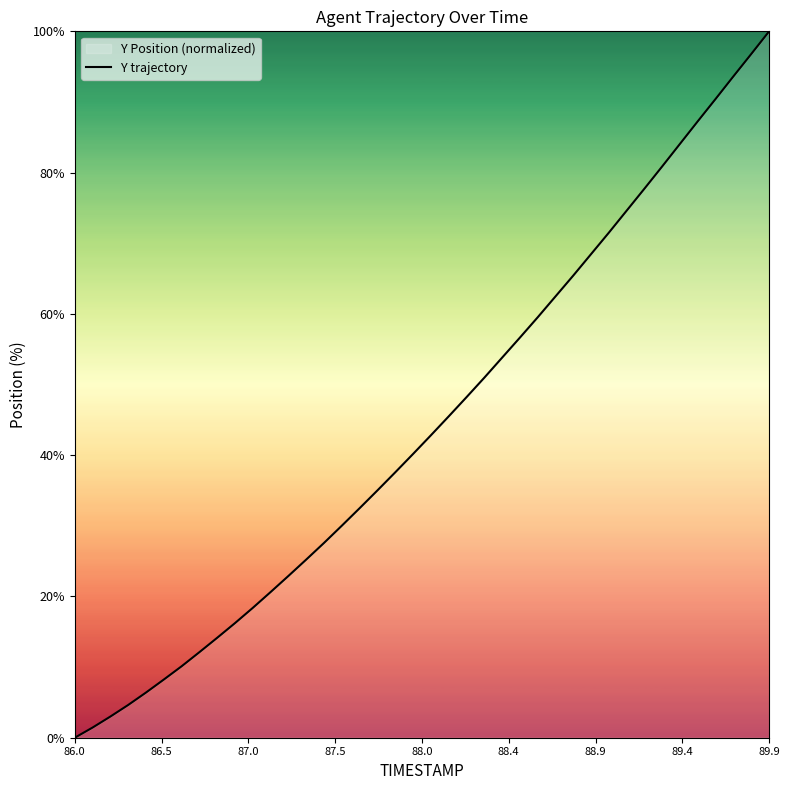

What is the difference between the maximum and minimum values?

100.0